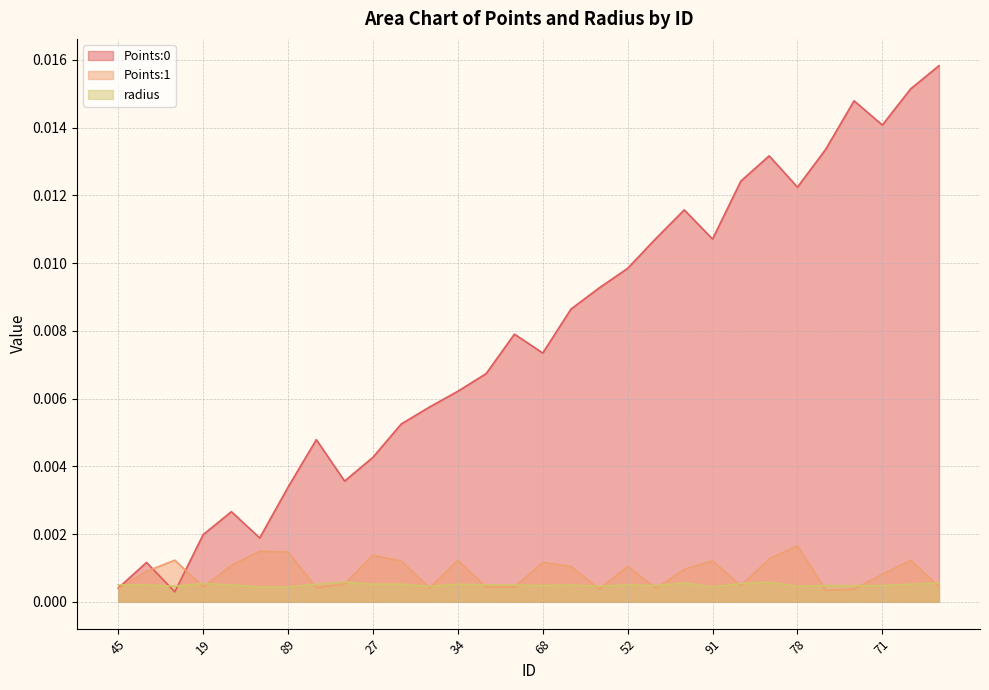

Rank the series at 71 from highest to lowest value.

Points:0, Points:1, radius